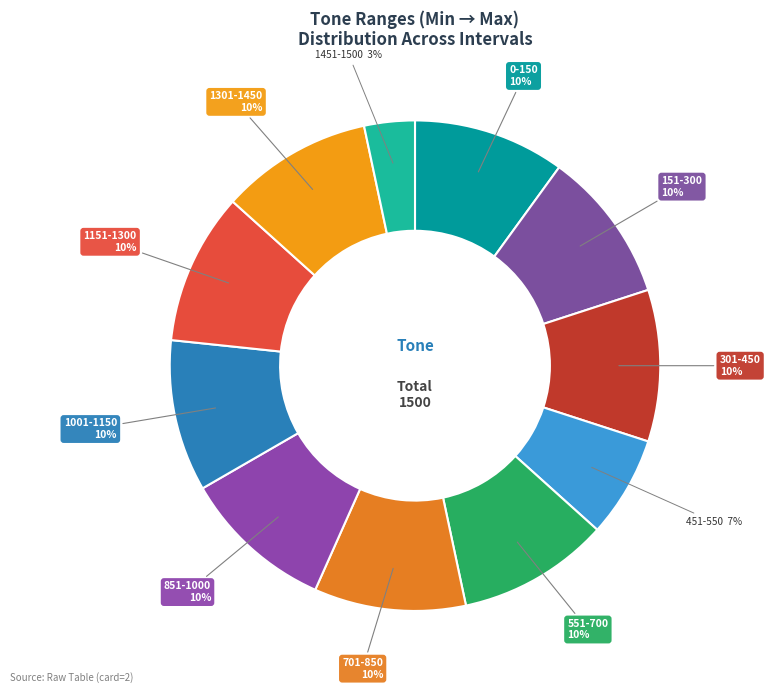

How many segments does this pie chart have?

11